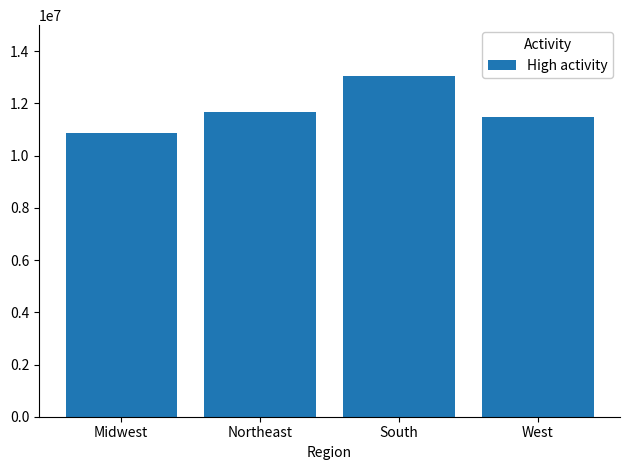

What is the minimum value shown in the chart?

10848736.3